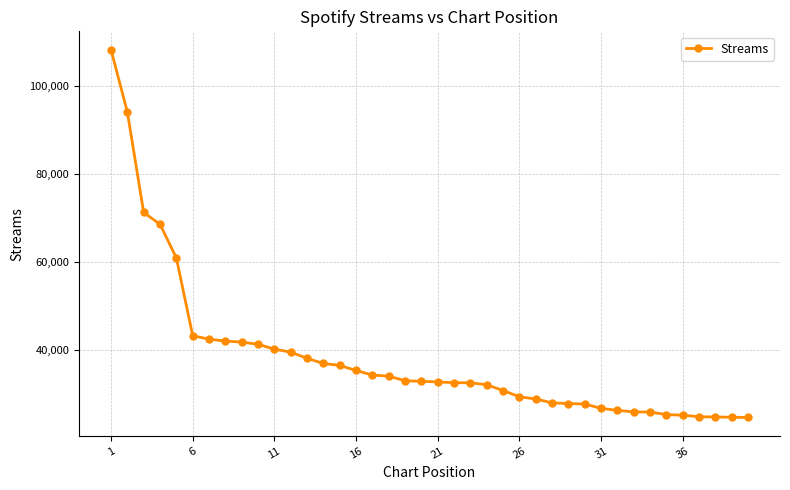

What is the sum of all values?

1529876